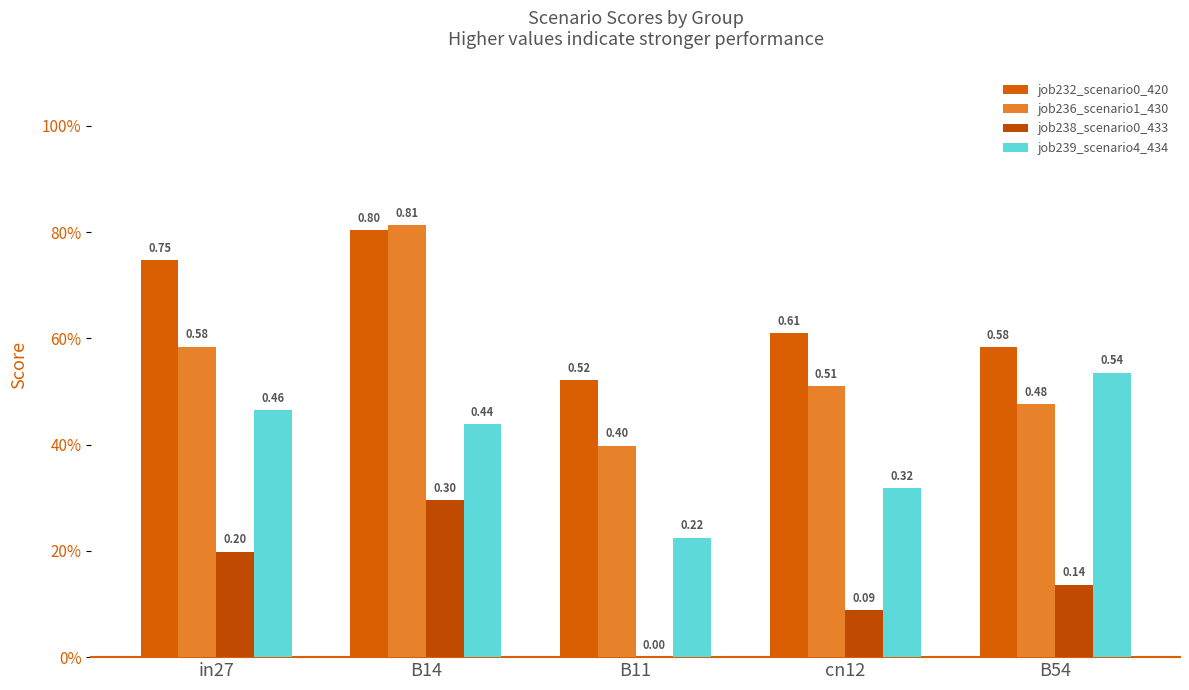

What is the difference between the job232_scenario0_420 values at B14 and B54?

0.2